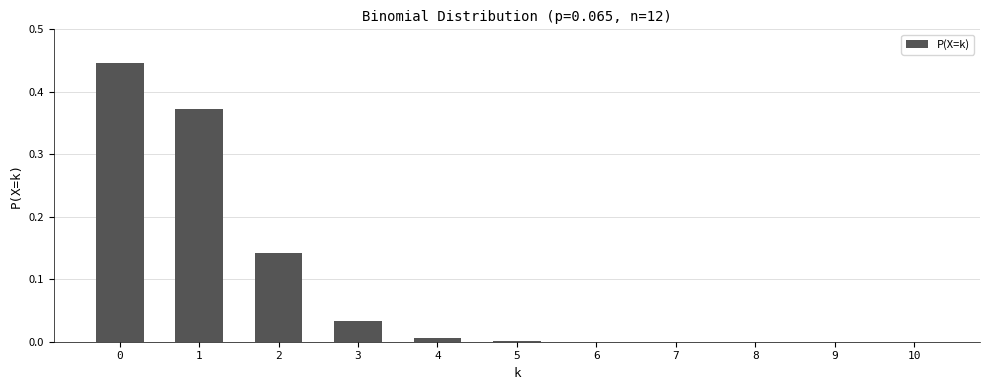

The chart shows a value of 0.0 at 8. True or false?

True